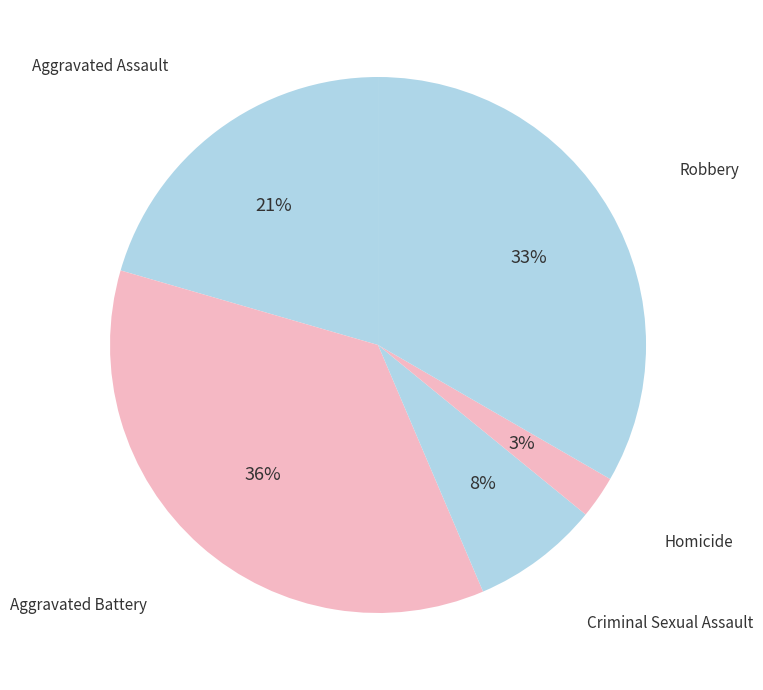

Rank the categories by value from highest to lowest.

Aggravated Battery, Robbery, Aggravated Assault, Criminal Sexual Assault, Homicide